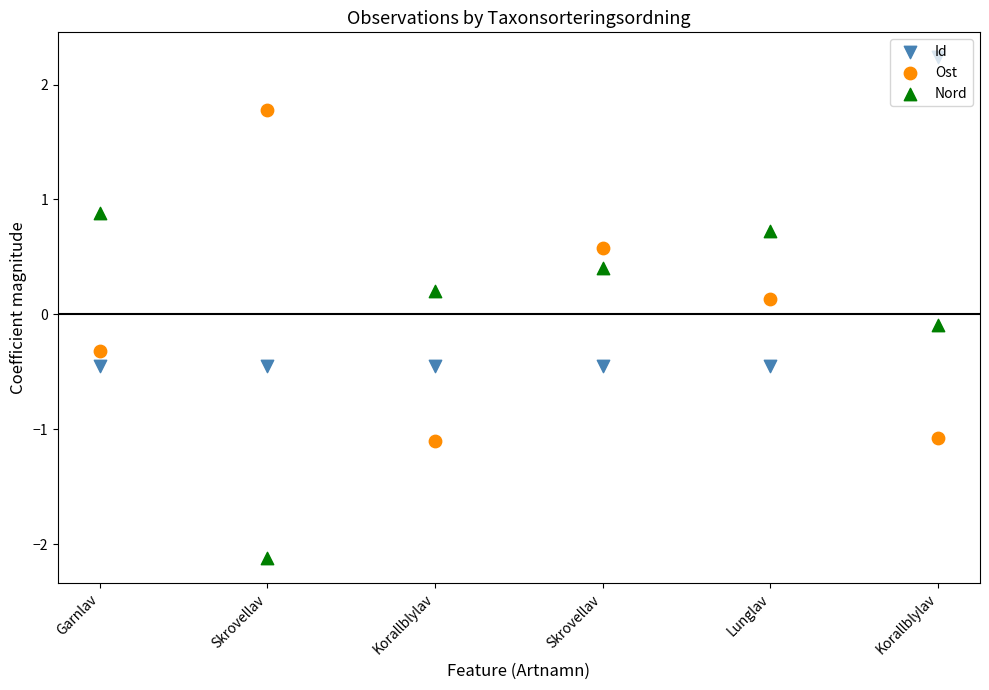

At how many categories does at least one series exceed -1?

6